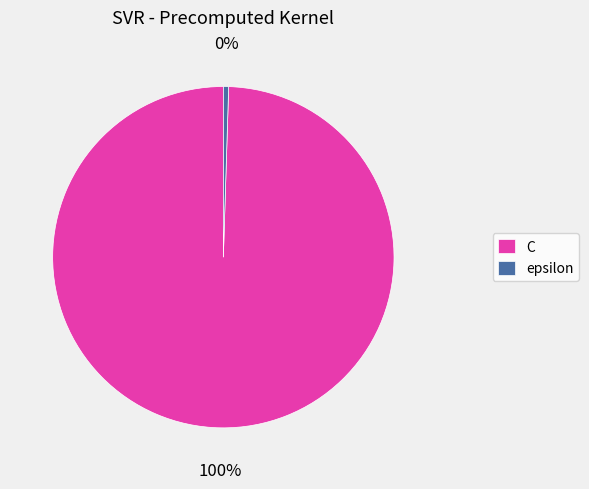

What is the largest slice in the pie chart?

C